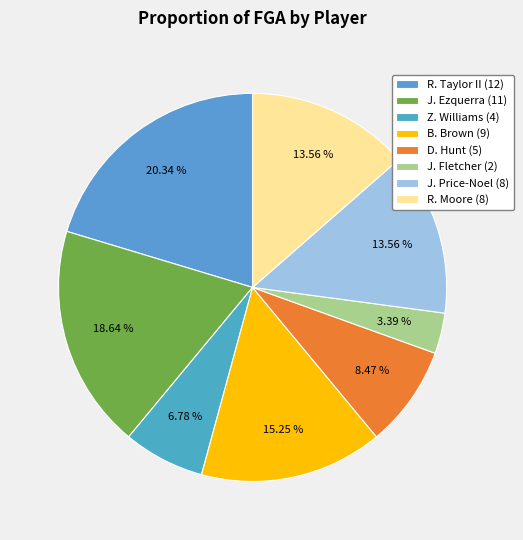

To the nearest percent, what percentage of the pie is J. Ezquerra (11)?

19%